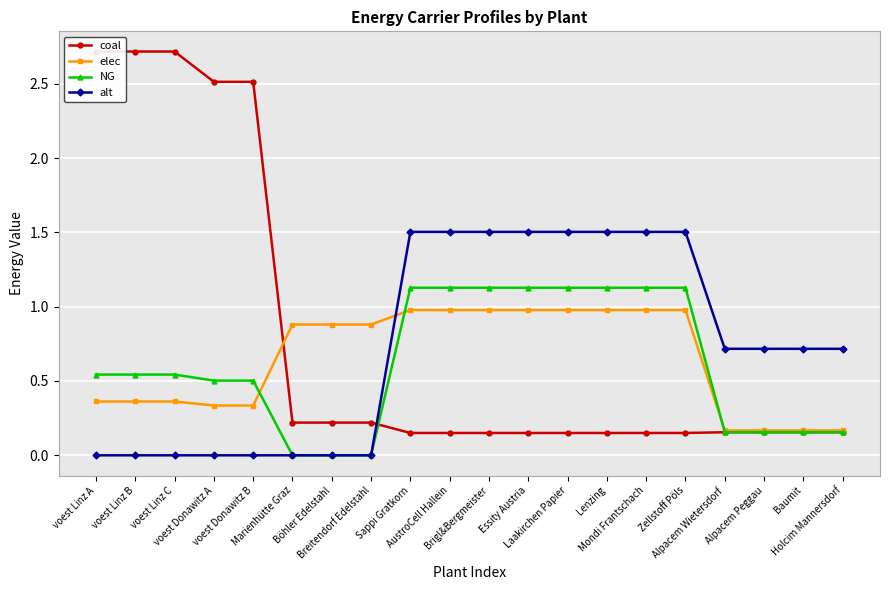

Which series has the largest total across all categories?

coal